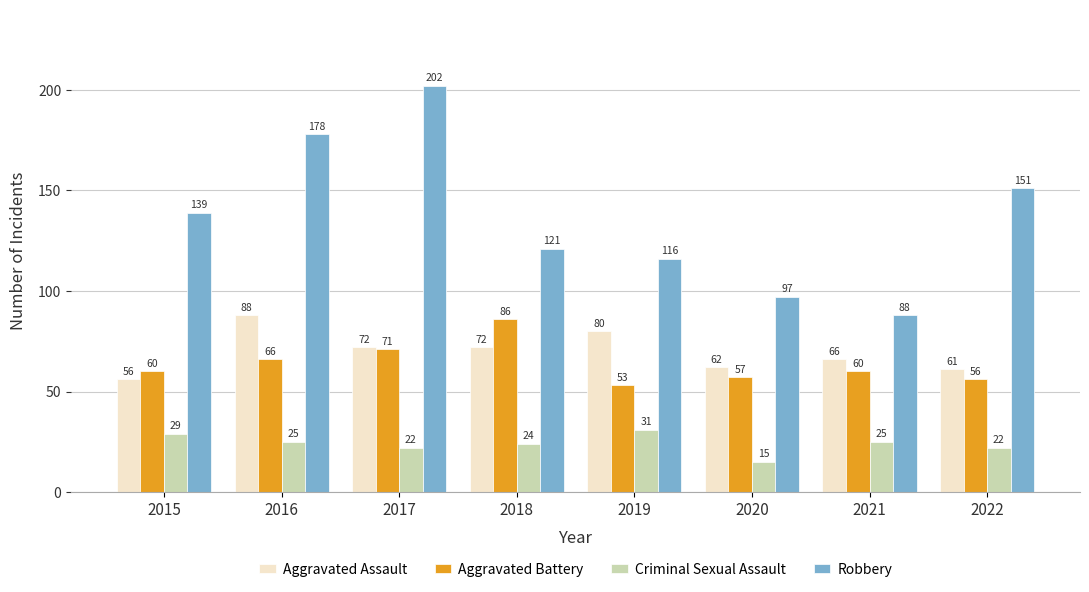

What value does the Robbery series have at 2019, to the nearest 10?

120